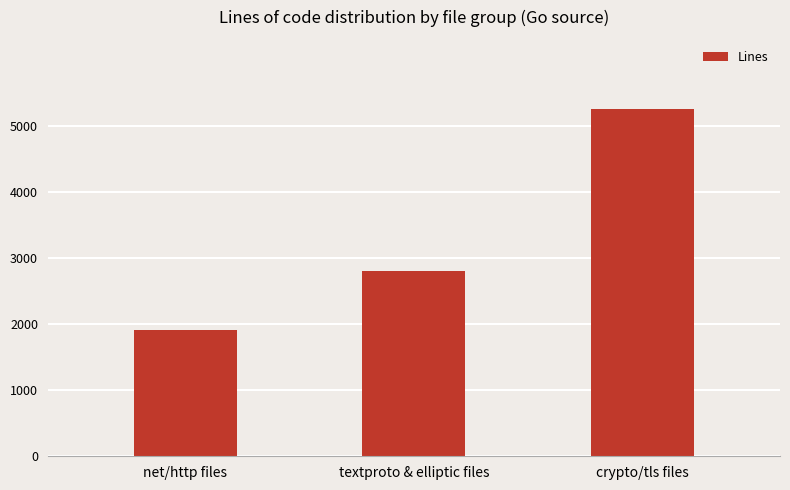

The chart shows a value of 853 at net/http files. True or false?

False